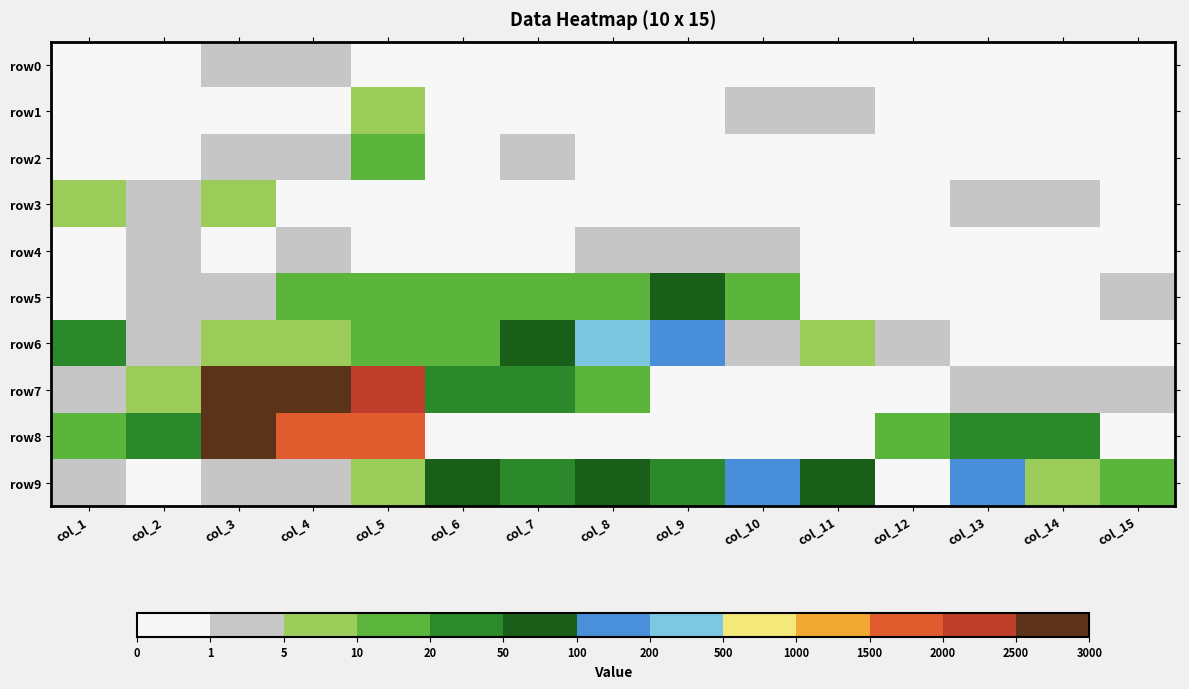

Reading left to right, list all the values displayed in this chart.

row0: col_1=0	col_2=0	col_3=4	col_4=2	col_5=0	col_6=0	col_7=0	col_8=0	col_9=0	col_10=0	col_11=0	col_12=0	col_13=0	col_14=0	col_15=0
row1: col_1=0	col_2=0	col_3=0	col_4=0	col_5=9	col_6=0	col_7=0	col_8=0	col_9=0	col_10=1	col_11=2	col_12=0	col_13=0	col_14=0	col_15=0
row2: col_1=0	col_2=0	col_3=3	col_4=2	col_5=10	col_6=0	col_7=1	col_8=0	col_9=0	col_10=0	col_11=0	col_12=0	col_13=0	col_14=0	col_15=0
row3: col_1=5	col_2=4	col_3=6	col_4=0	col_5=0	col_6=0	col_7=0	col_8=0	col_9=0	col_10=0	col_11=0	col_12=0	col_13=2	col_14=4	col_15=0
row4: col_1=0	col_2=2	col_3=0	col_4=1	col_5=0	col_6=0	col_7=0	col_8=2	col_9=2	col_10=4	col_11=0	col_12=0	col_13=0	col_14=0	col_15=0
row5: col_1=0	col_2=1	col_3=4	col_4=13	col_5=17	col_6=11	col_7=10	col_8=14	col_9=54	col_10=14	col_11=0	col_12=0	col_13=0	col_14=0	col_15=4
row6: col_1=21	col_2=4	col_3=8	col_4=7	col_5=10	col_6=19	col_7=55	col_8=364	col_9=196	col_10=1	col_11=5	col_12=4	col_13=0	col_14=0	col_15=0
row7: col_1=2	col_2=9	col_3=2740	col_4=2828	col_5=2278	col_6=23	col_7=22	col_8=10	col_9=0	col_10=0	col_11=0	col_12=0	col_13=4	col_14=2	col_15=4
row8: col_1=13	col_2=30	col_3=2564	col_4=1534	col_5=1529	col_6=0	col_7=0	col_8=0	col_9=0	col_10=0	col_11=0	col_12=14	col_13=27	col_14=39	col_15=0
row9: col_1=2	col_2=0	col_3=1	col_4=2	col_5=5	col_6=80	col_7=36	col_8=52	col_9=43	col_10=149	col_11=56	col_12=0	col_13=108	col_14=8	col_15=16